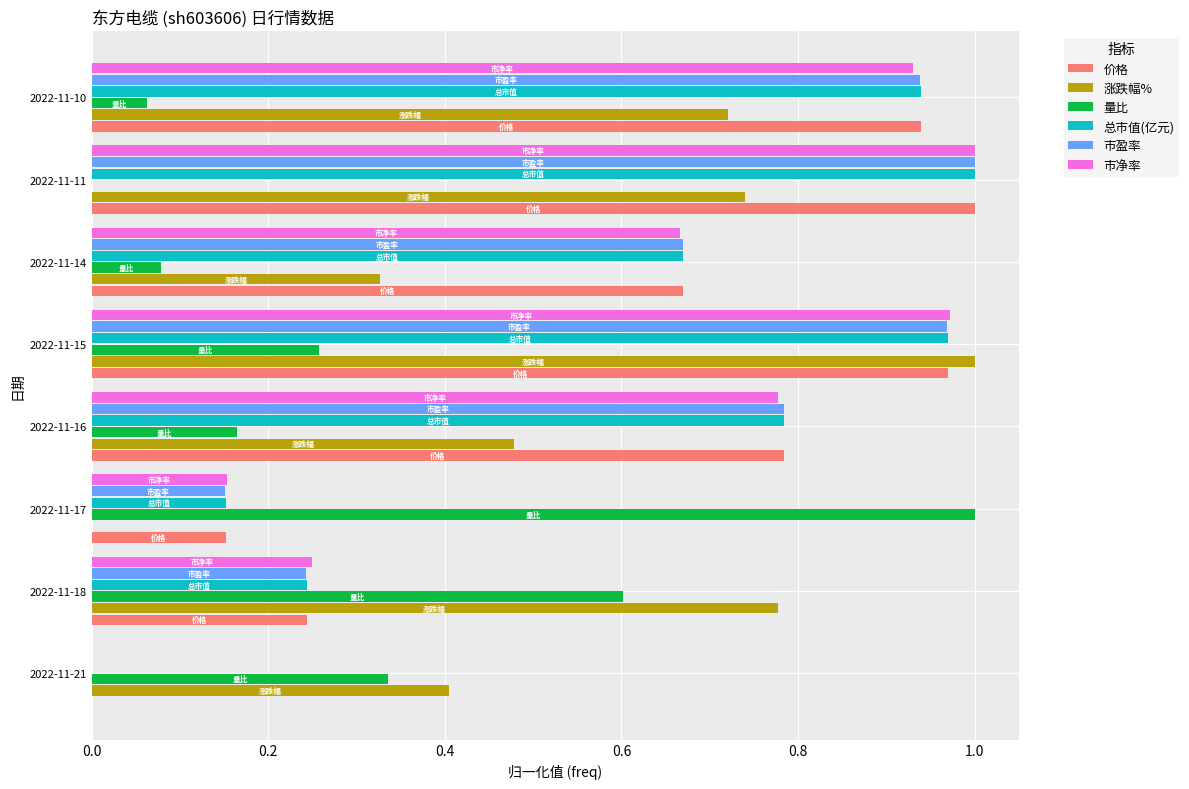

What is the sum of all 市净率 values?

4.8